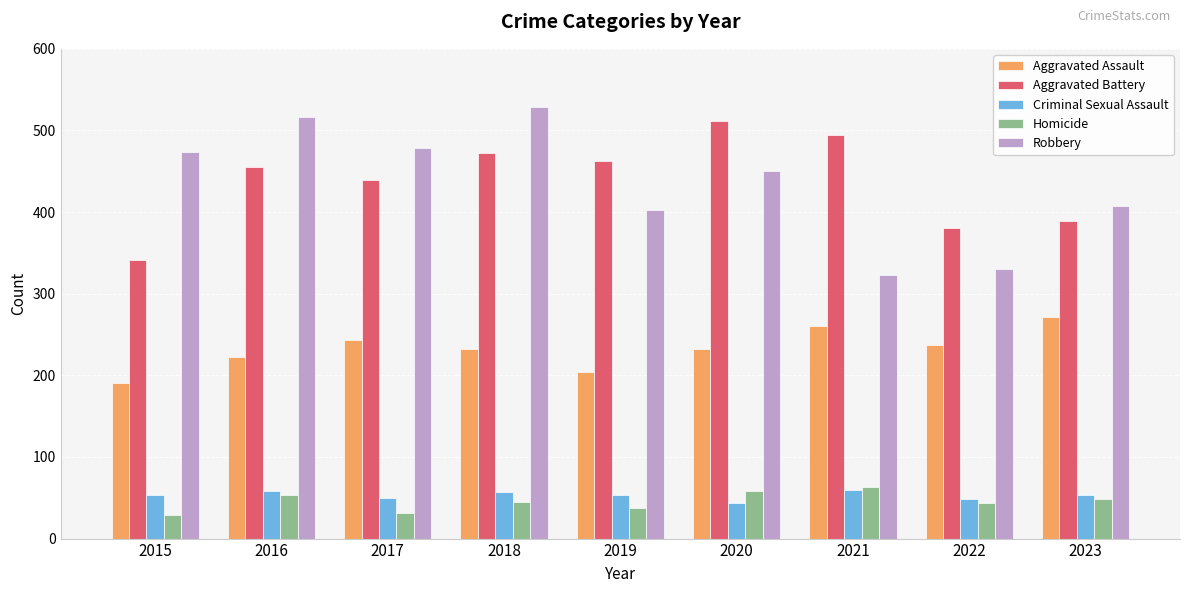

What is the average value of the Homicide series?

46